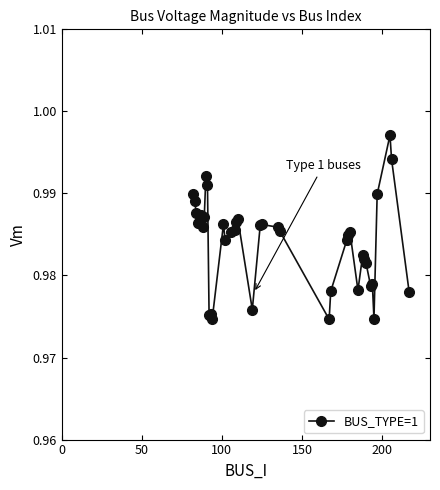

How many values are between 0 and 1?

40